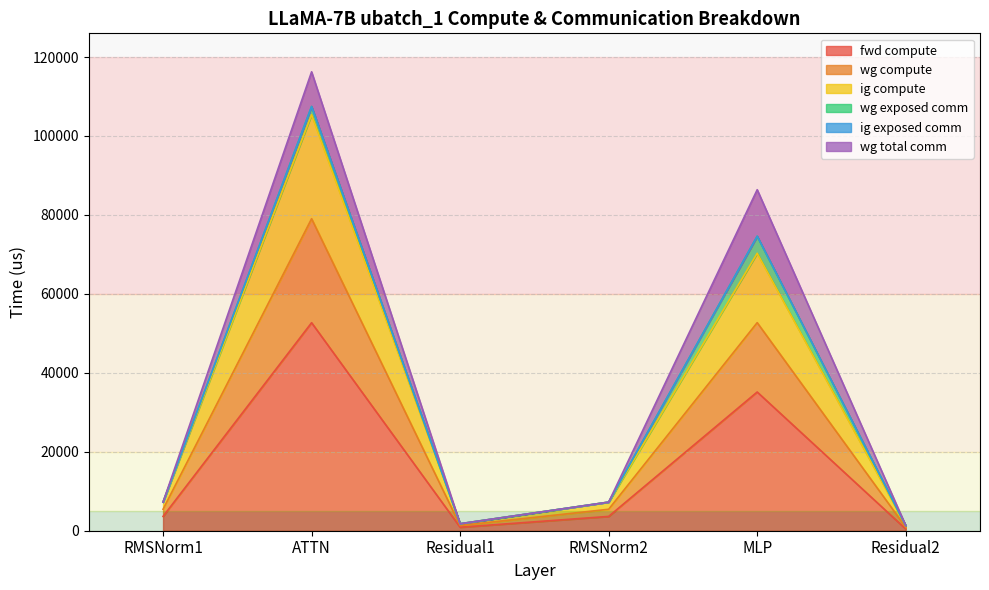

Which series changed the most between Residual1 and Residual2?

fwd compute